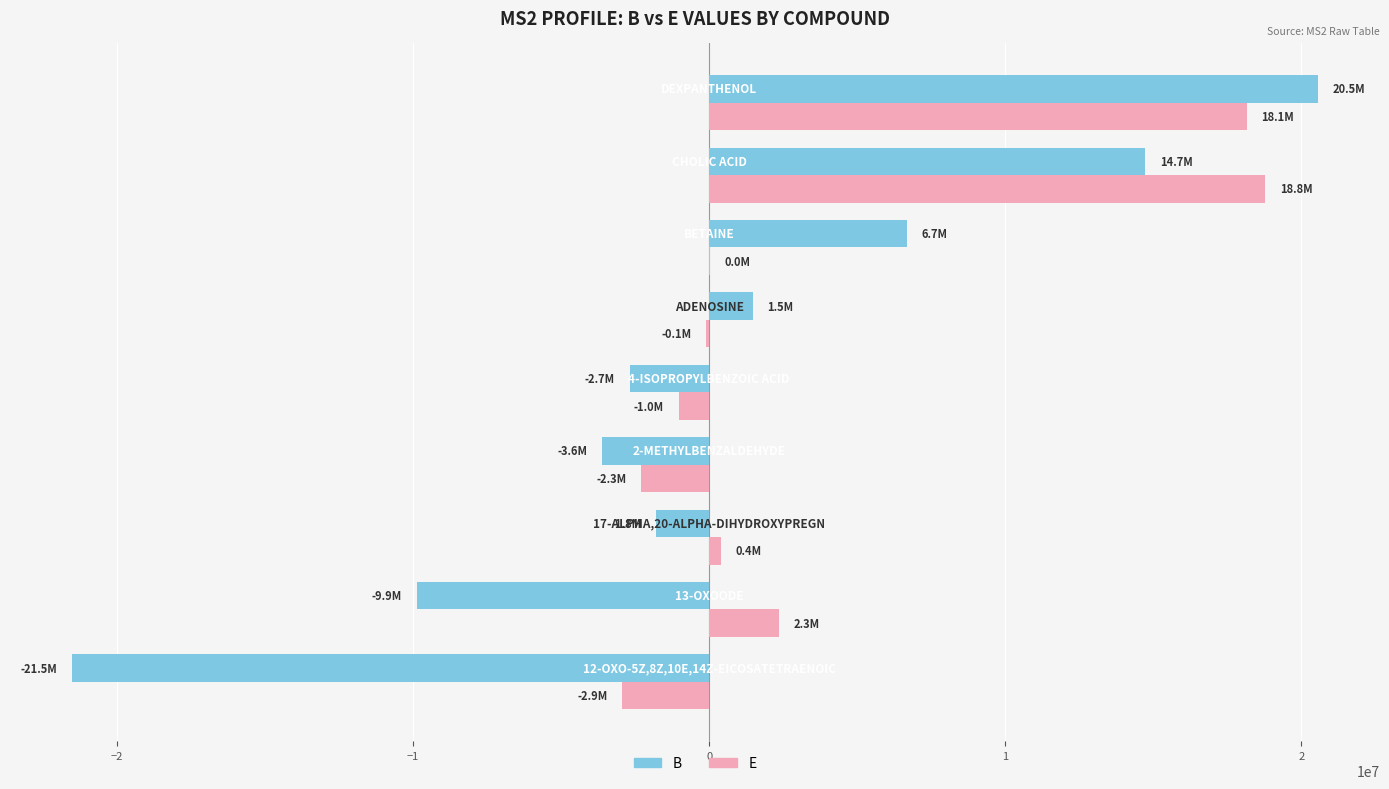

What is the sum of all E values?

33334117.1